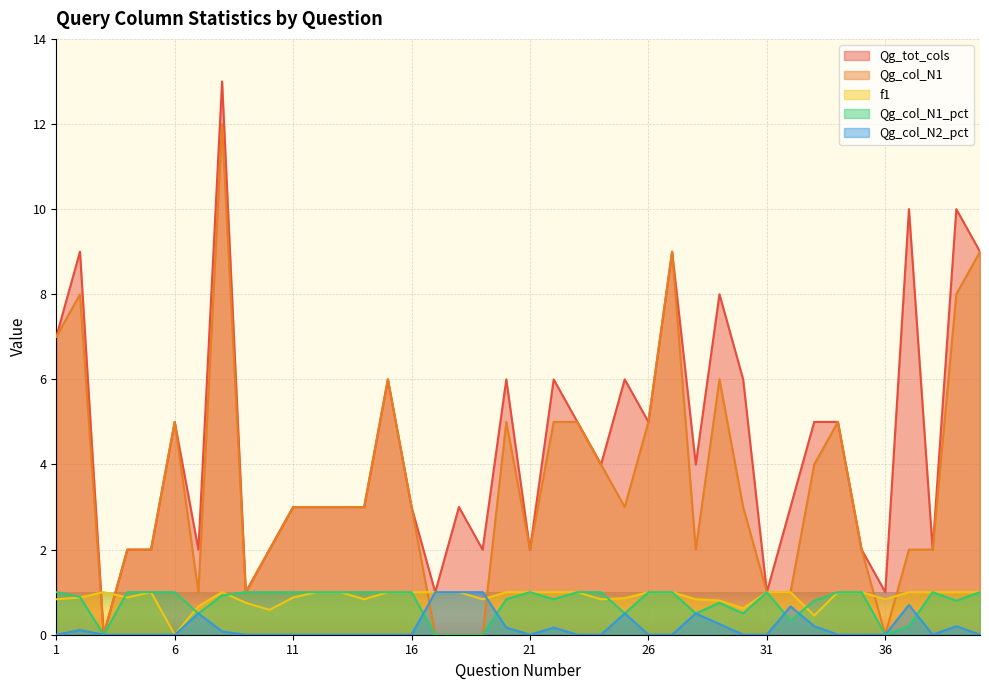

What is the sum of all Qg_tot_cols values?

179.0